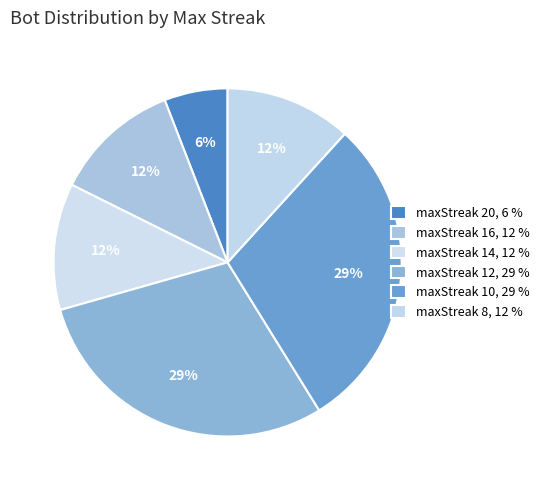

Does maxStreak 8 represent more than half of the total?

No